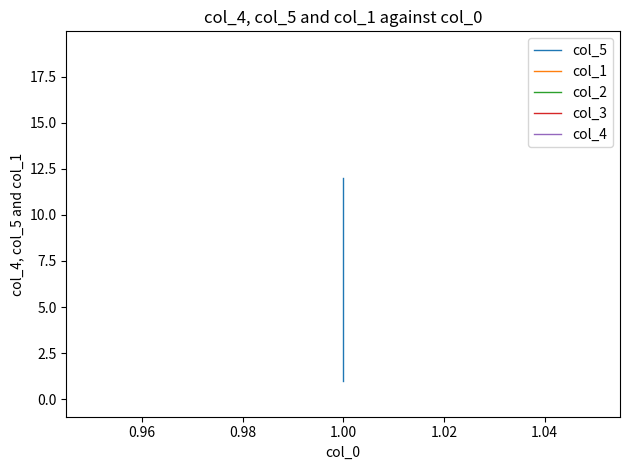

Between 1.04 and 8, which series saw the biggest shift?

col_5